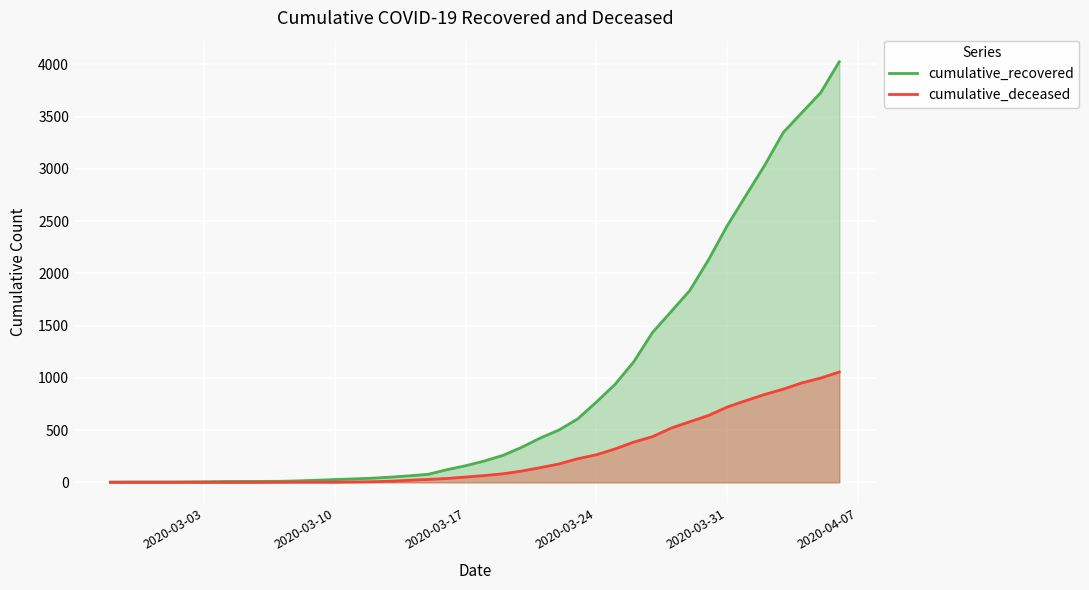

What is the value of the cumulative_recovered point at the 7th from the left?

8